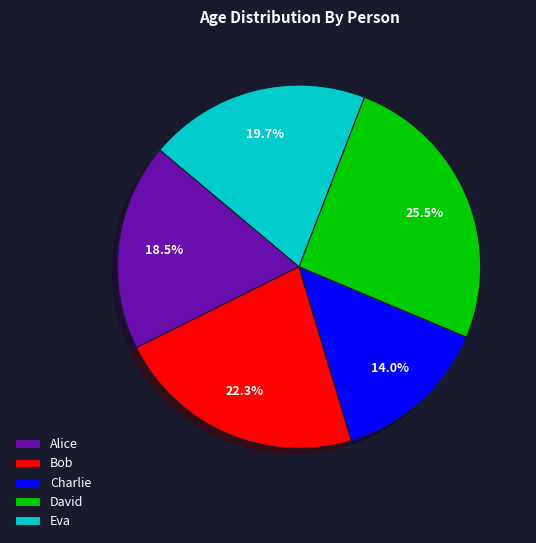

Which has a higher value, Charlie or Alice?

Alice